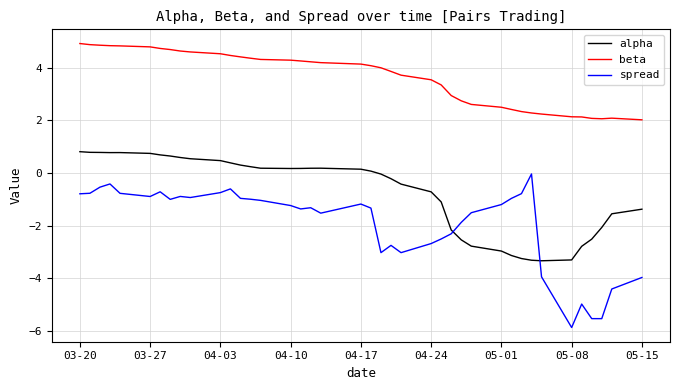

Which series has the largest range (max minus min)?

spread